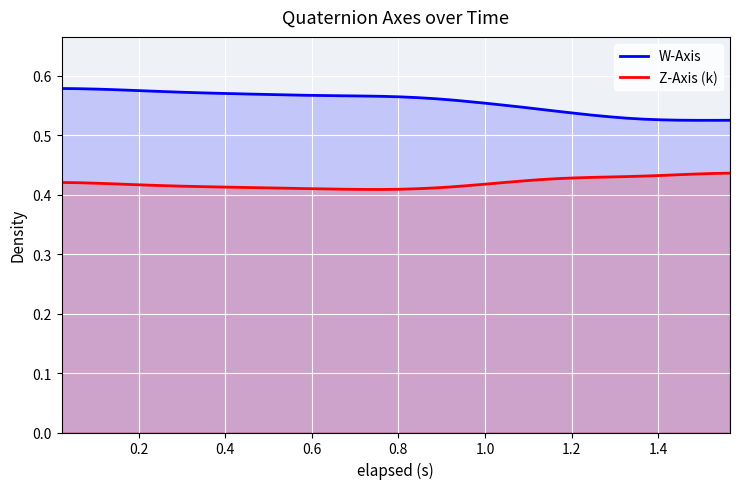

Which series has the largest total across all categories?

W-Axis